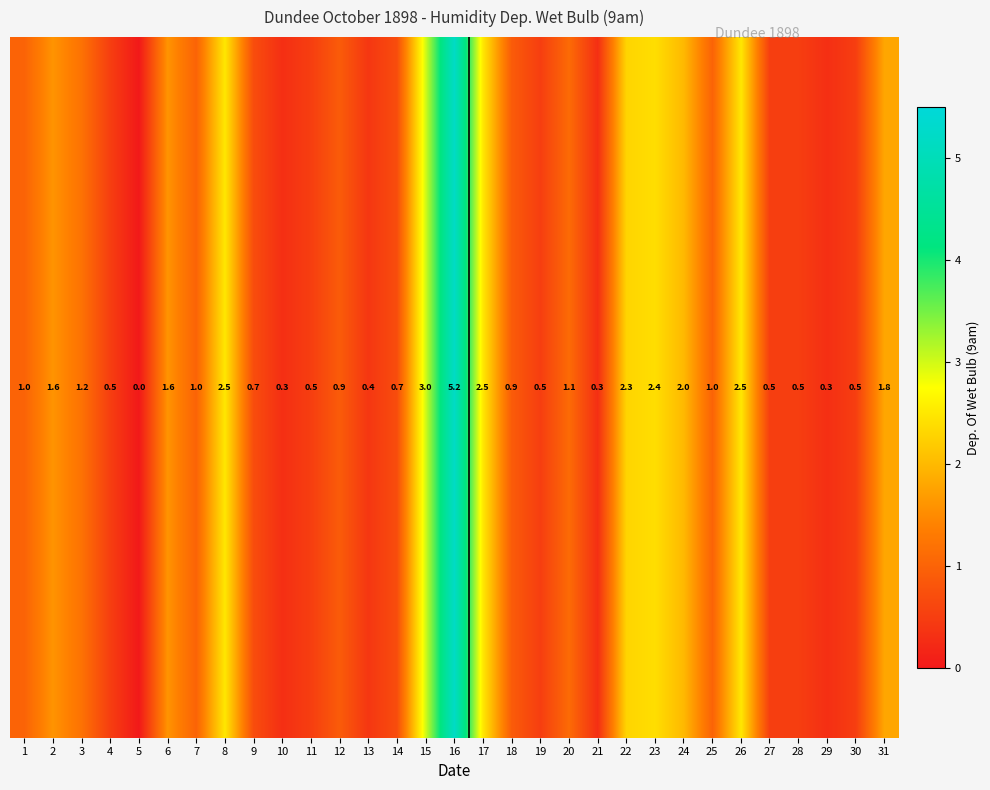

What is the sum of all values?

40.2